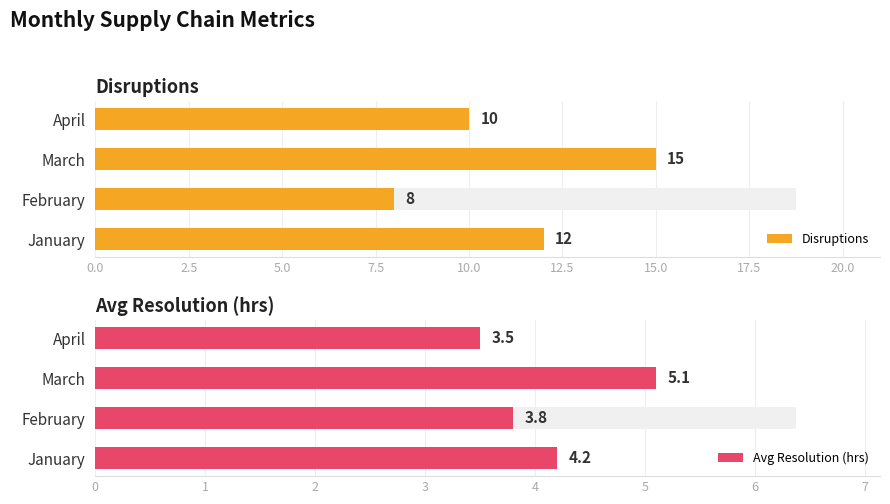

List the series in order of their overall mean, lowest first.

Avg Resolution (hrs), Disruptions